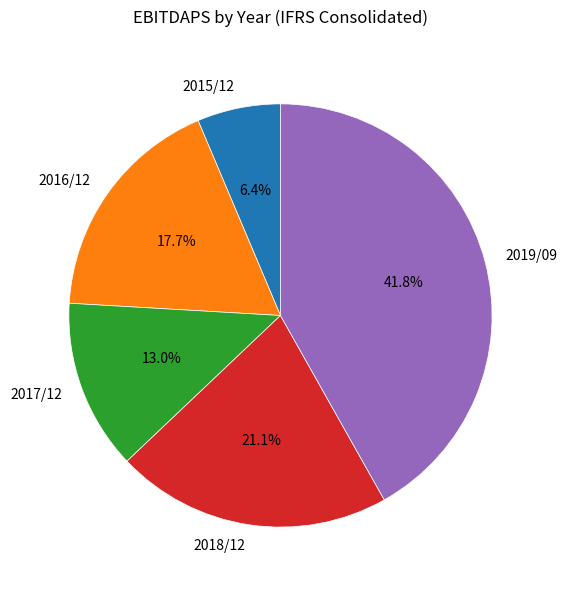

The 2016/12 slice represents 18% of the pie. True or false?

True